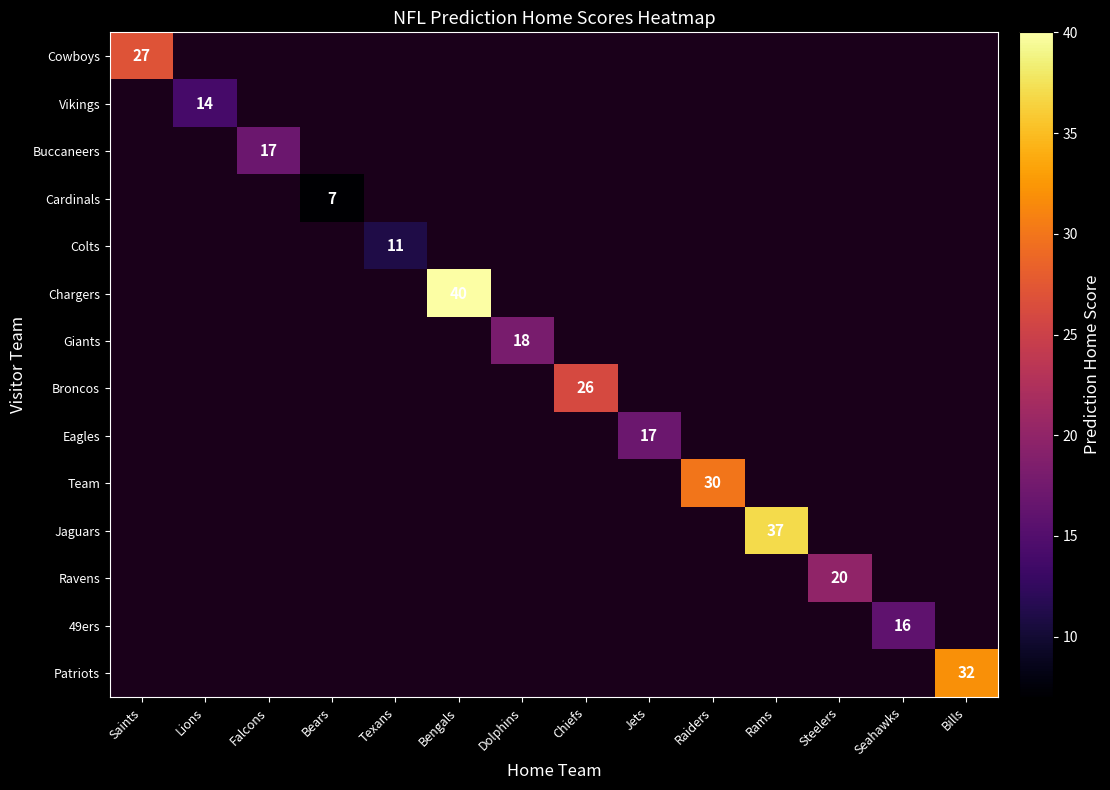

True or false: Broncos has a value of 26.0 at Chiefs.

True